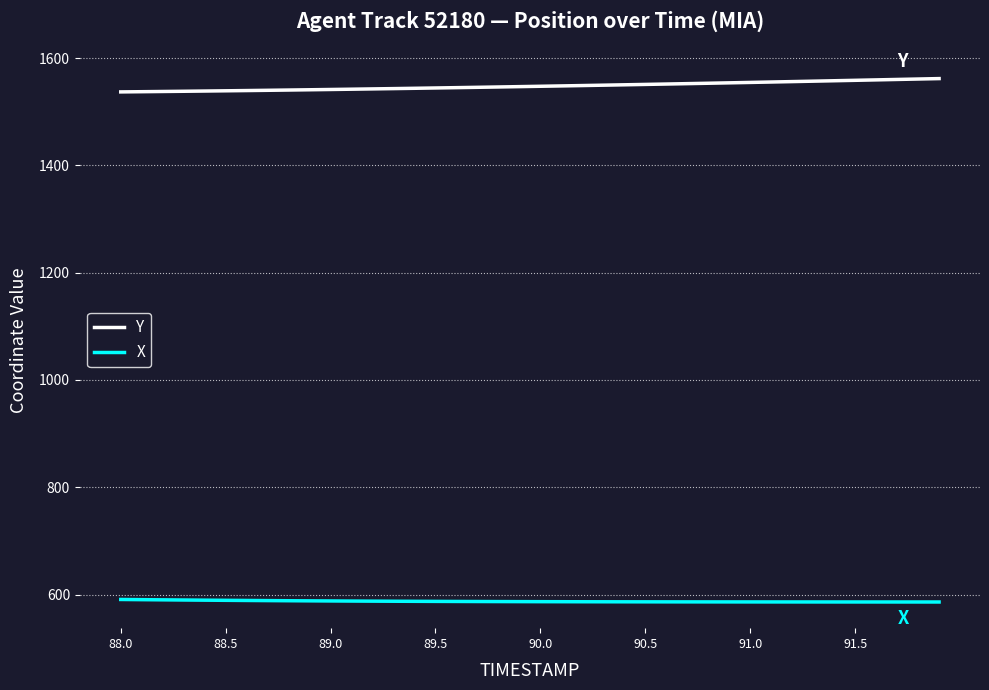

Which series has the largest total across all categories?

Y